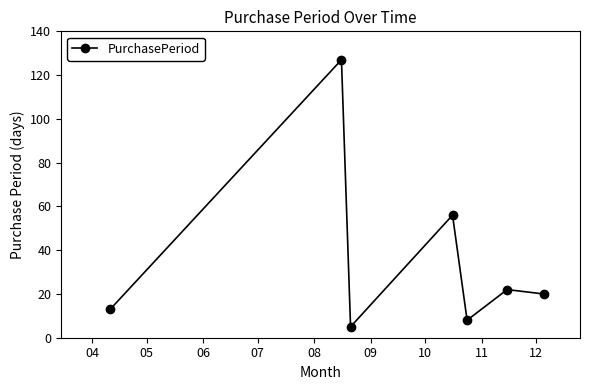

What is the maximum value shown in the chart?

127